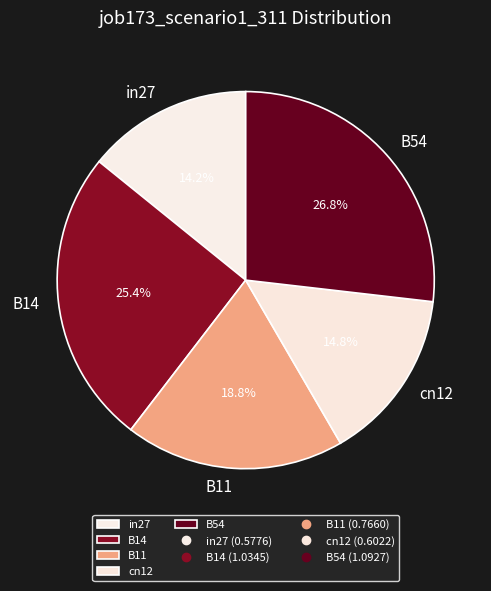

To the nearest percent, what is the difference between the in27 and cn12 slice percentages?

1%